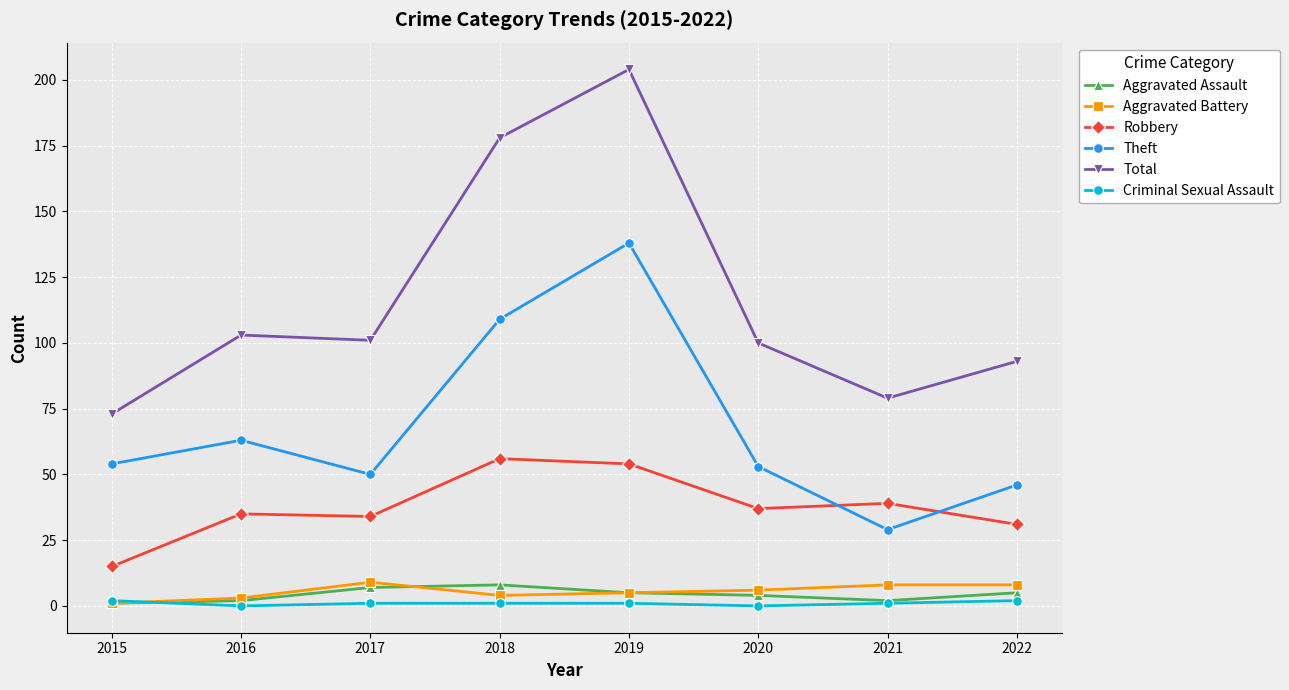

Reading left to right, transcribe all the data shown in this chart.

Aggravated Assault: 2015=1	2016=2	2017=7	2018=8	2019=5	2020=4	2021=2	2022=5
Aggravated Battery: 2015=1	2016=3	2017=9	2018=4	2019=5	2020=6	2021=8	2022=8
Robbery: 2015=15	2016=35	2017=34	2018=56	2019=54	2020=37	2021=39	2022=31
Theft: 2015=54	2016=63	2017=50	2018=109	2019=138	2020=53	2021=29	2022=46
Total: 2015=73	2016=103	2017=101	2018=178	2019=204	2020=100	2021=79	2022=93
Criminal Sexual Assault: 2015=2	2016=0	2017=1	2018=1	2019=1	2020=0	2021=1	2022=2